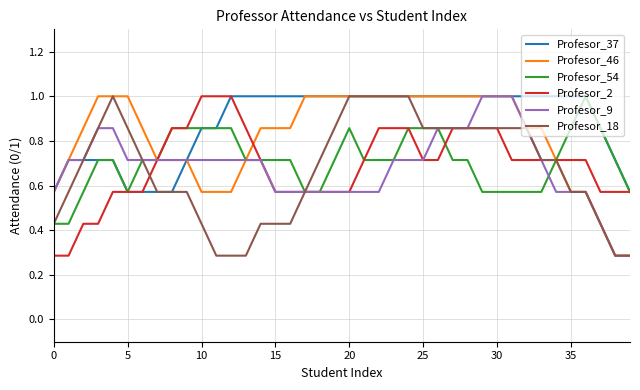

Which series has the largest total across all categories?

Profesor_37